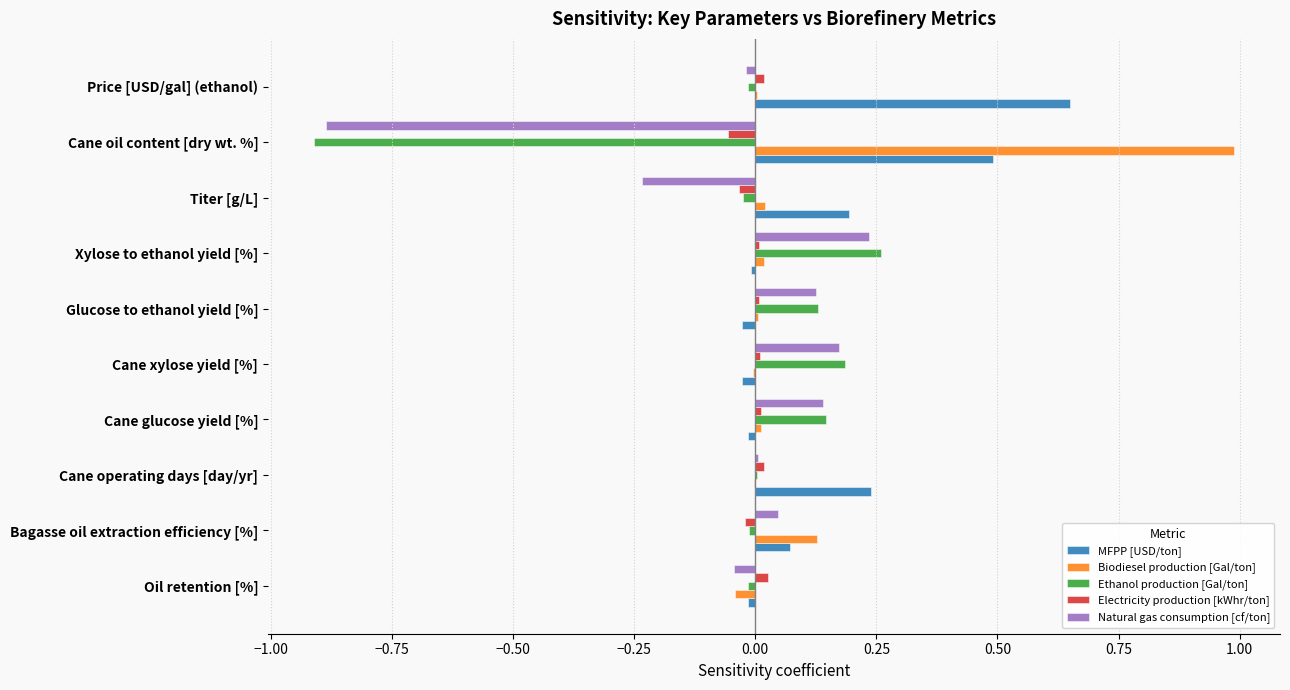

What is the greatest value displayed?

1.0